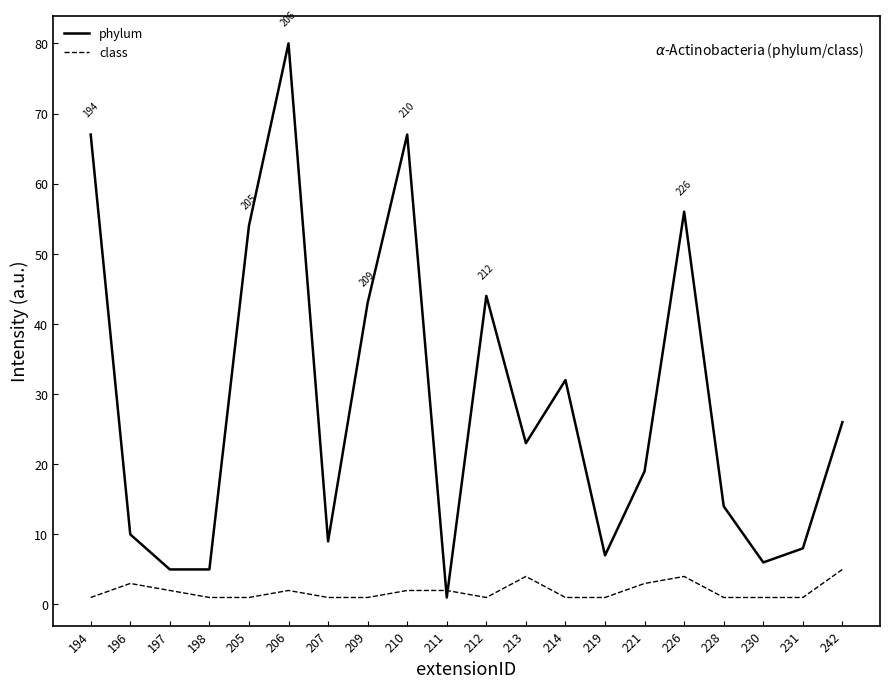

True or false: class and phylum intersect in this chart.

True